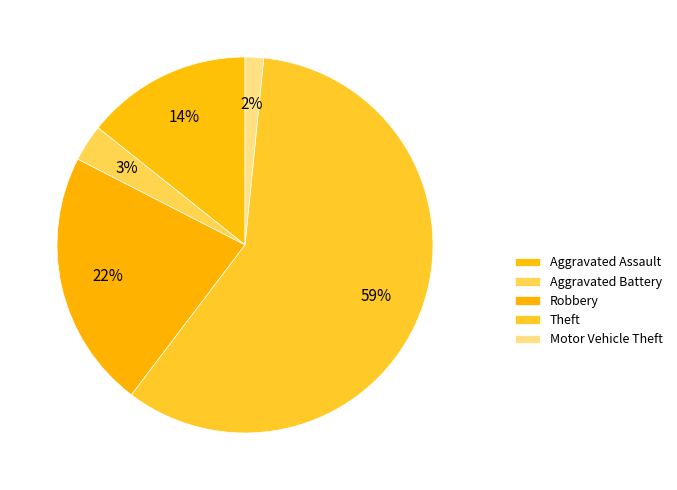

How many slices are in this pie chart?

5